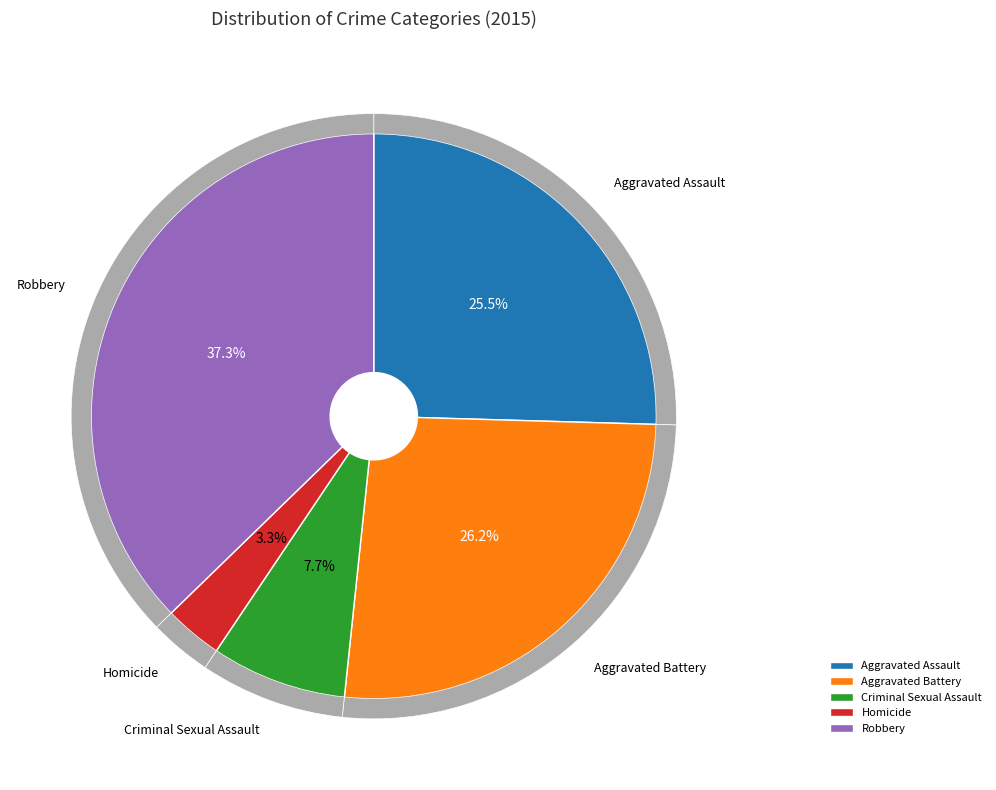

Which category has the smallest portion of the pie?

Homicide